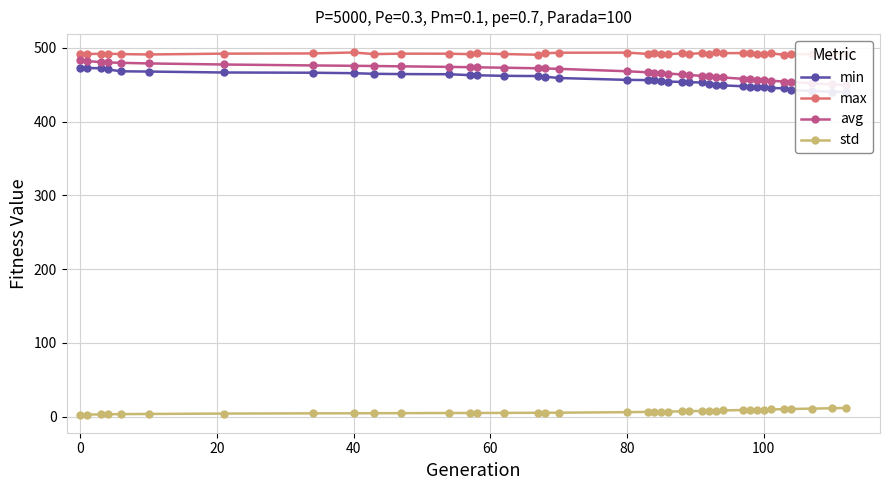

True or false: avg and max intersect in this chart.

False